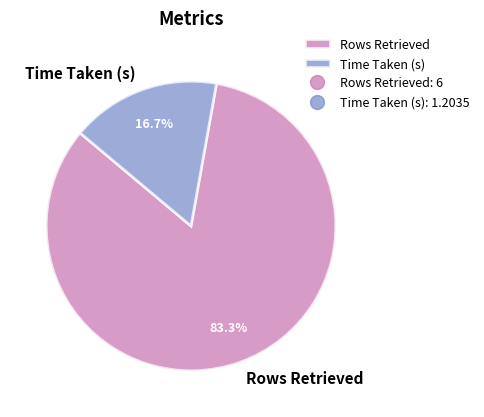

True or false: Time Taken (s) accounts for 17% of the total.

True